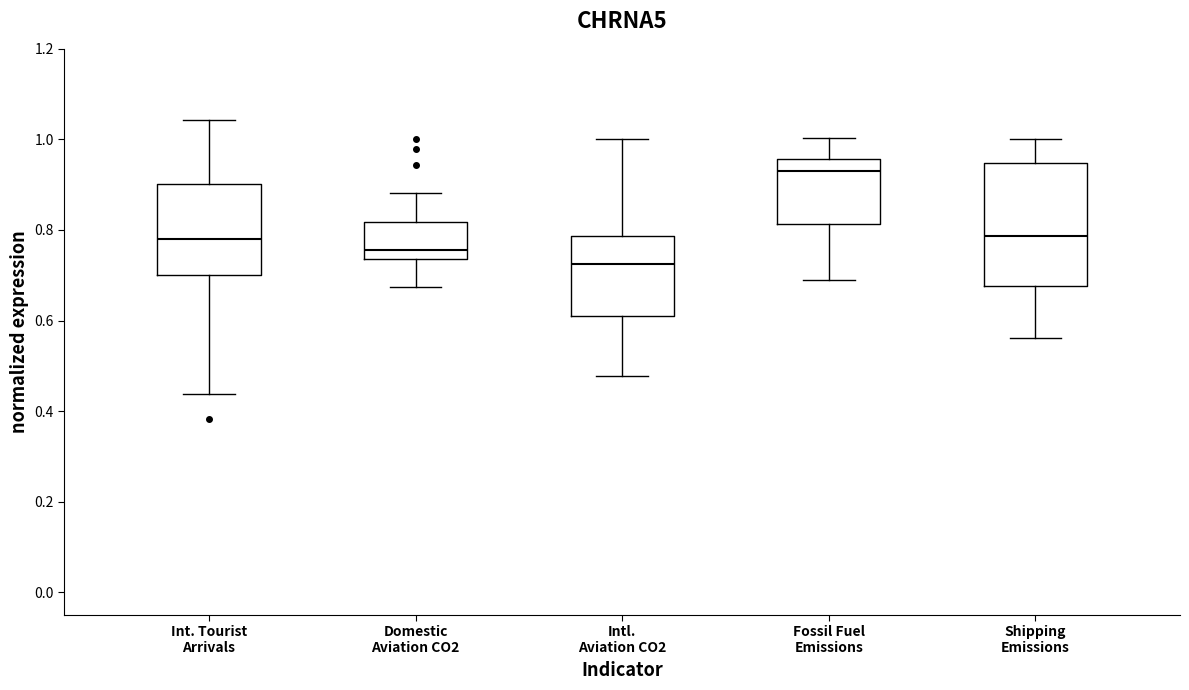

Which box is the tallest, from its lower edge to its upper edge?

Shipping Emissions